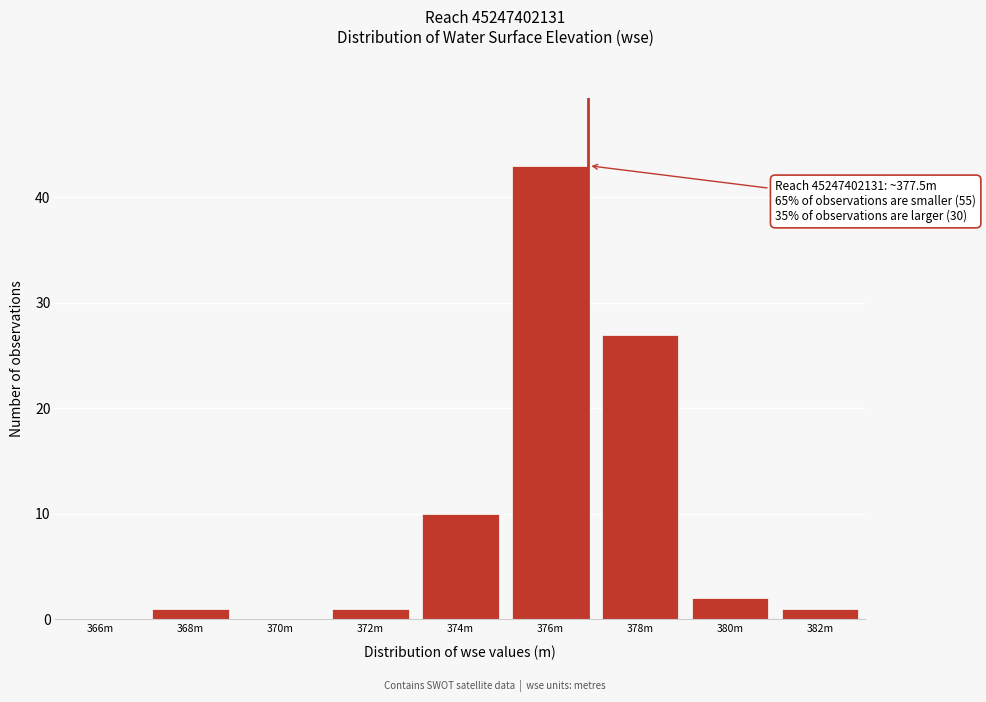

Reading right to left, what are all the values shown in this chart?

382m=1	380m=2	378m=27	376m=43	374m=10	372m=1	370m=0	368m=1	366m=0